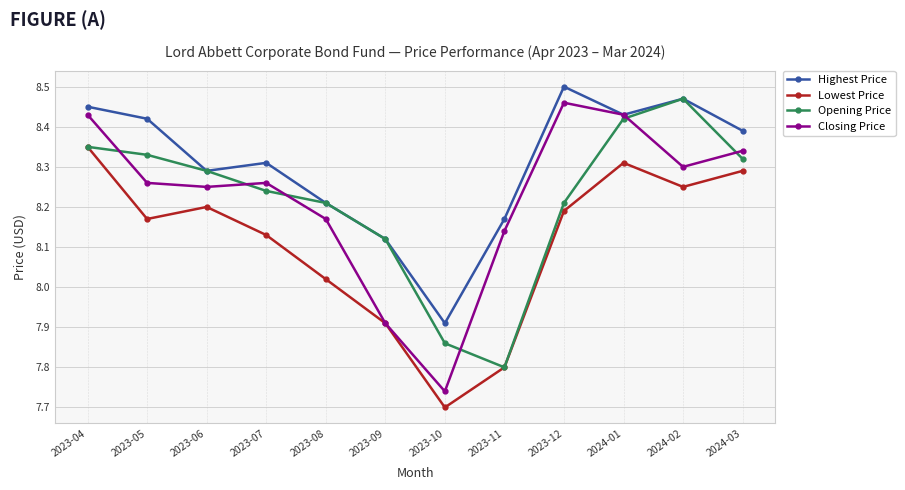

What is the label of the 3rd point from the right?

2024-01